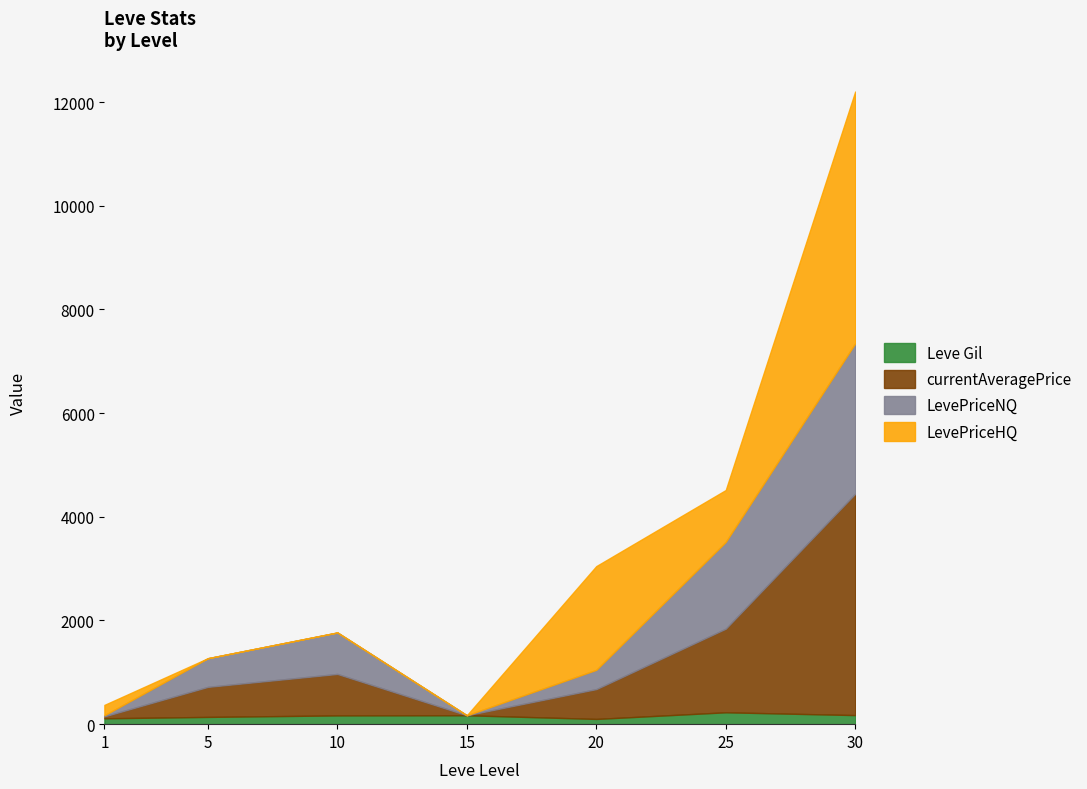

Is it true that currentAveragePrice equals 2490.6 at 25?

False